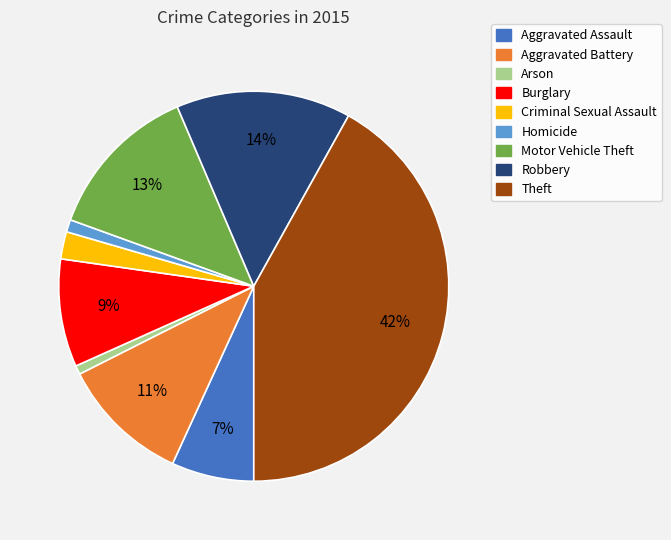

Does any single category account for the majority?

No